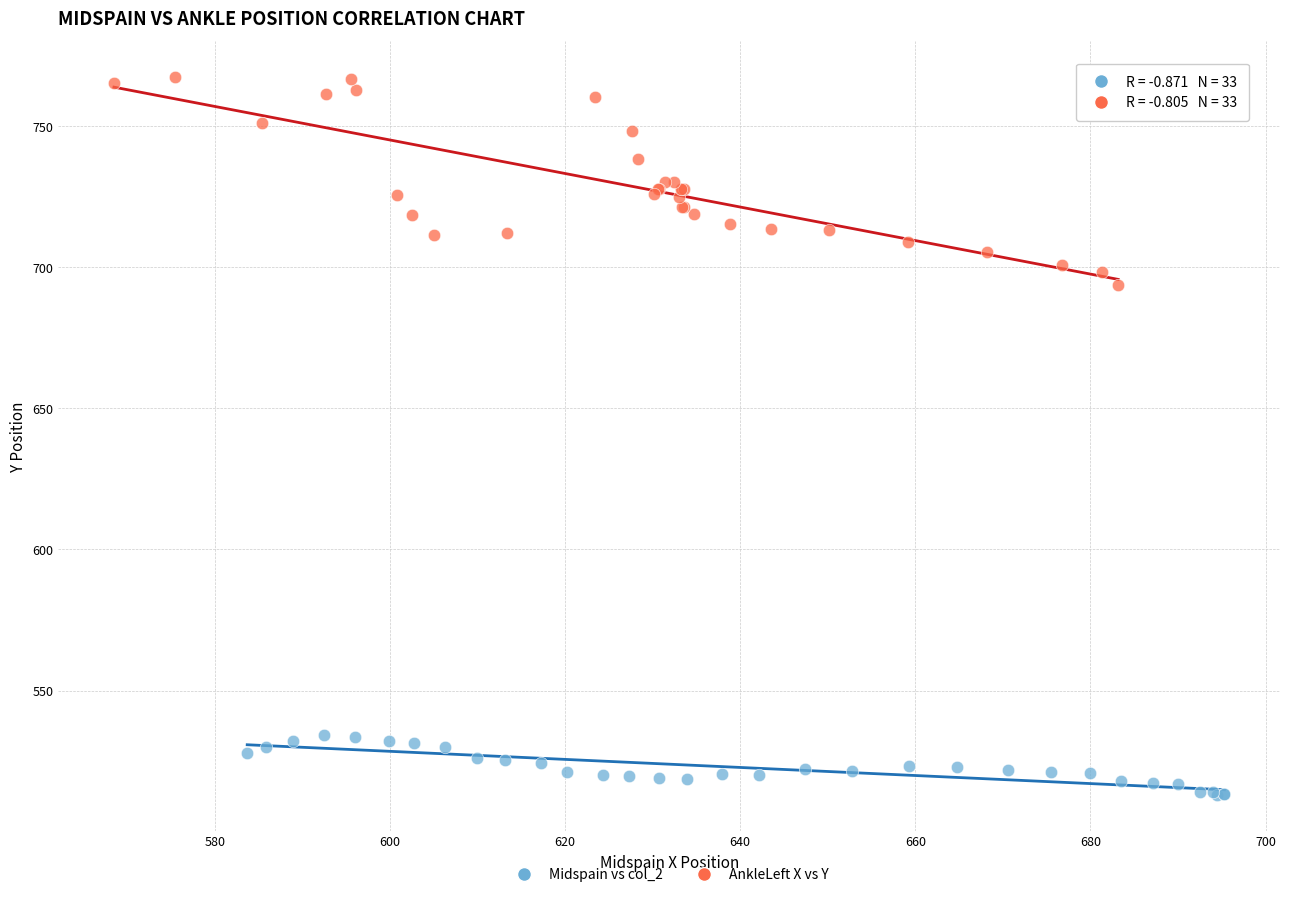

Which series has the widest spread of Y values?

AnkleLeft X vs Y